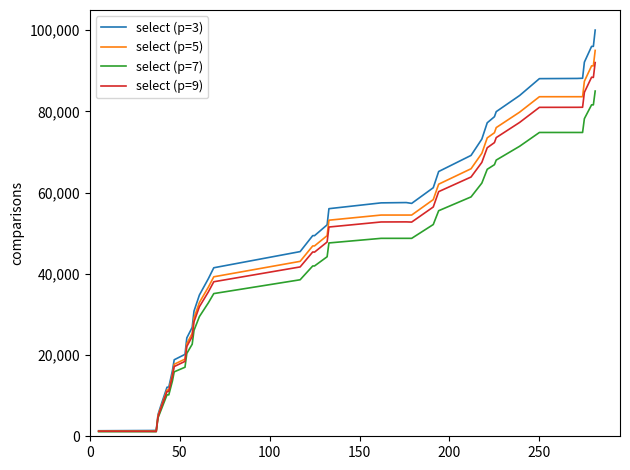

Which series has the widest spread of values?

select (p=3)